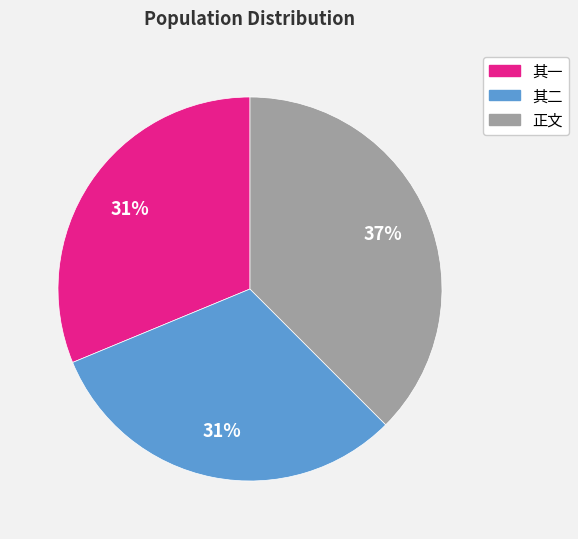

Approximately how many times larger is the value at 其一 compared to 正文?

0.8